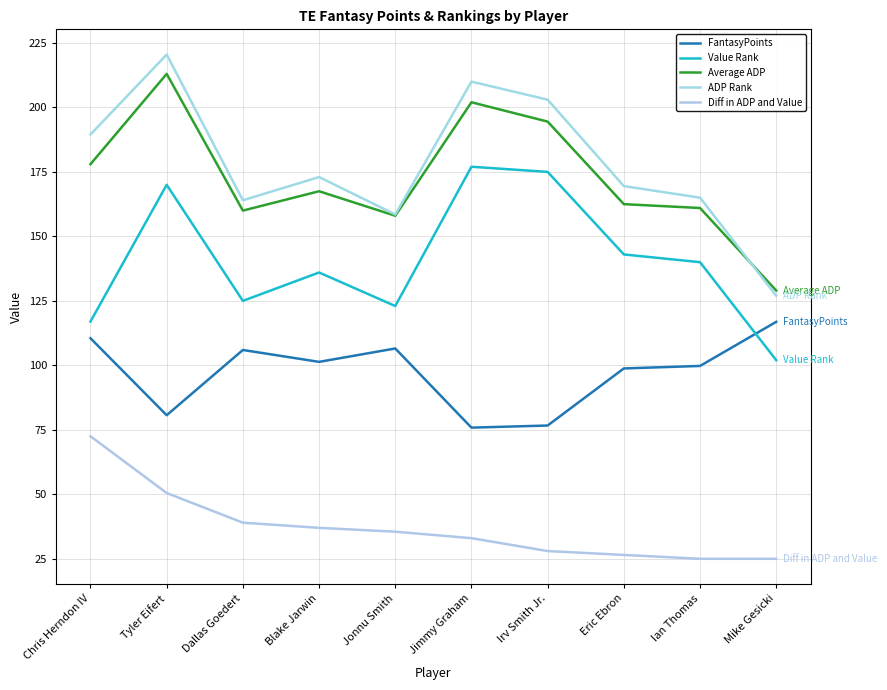

True or false: FantasyPoints and Diff in ADP and Value intersect in this chart.

False